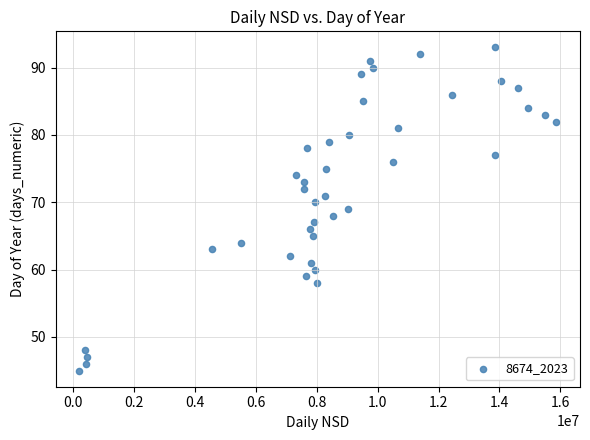

What is the range of Y values (max minus min)?

48